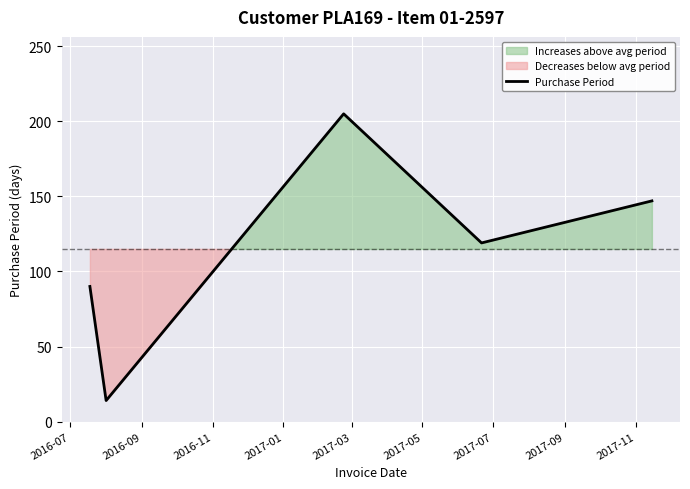

True or false: the data has more than 0 interior local peaks.

True